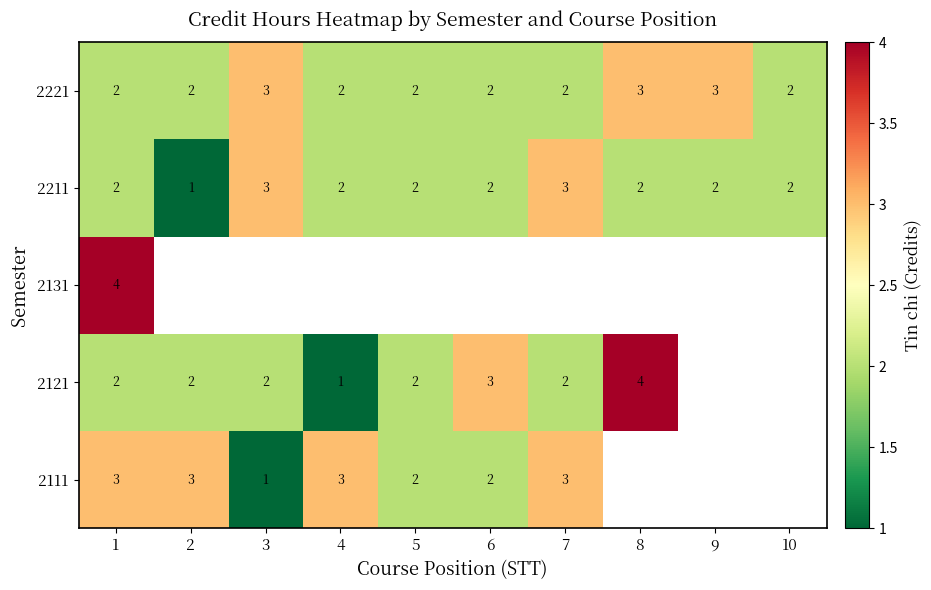

Between 2 and 7, which is larger?

2